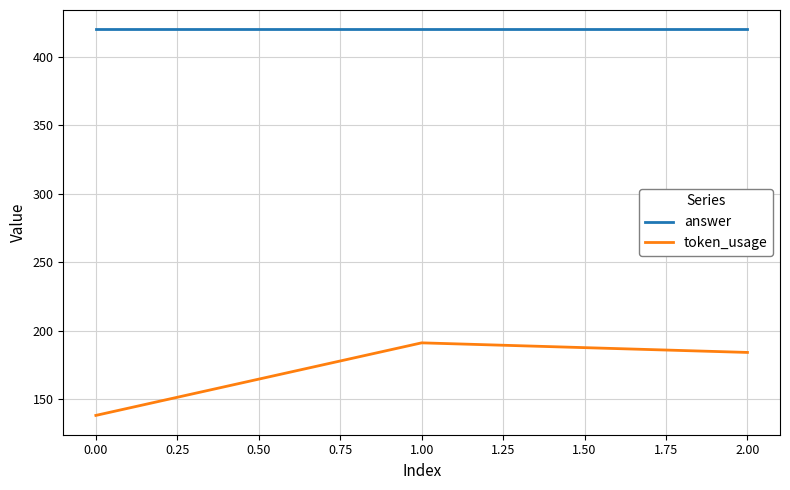

What is the sum of all token_usage values?

513